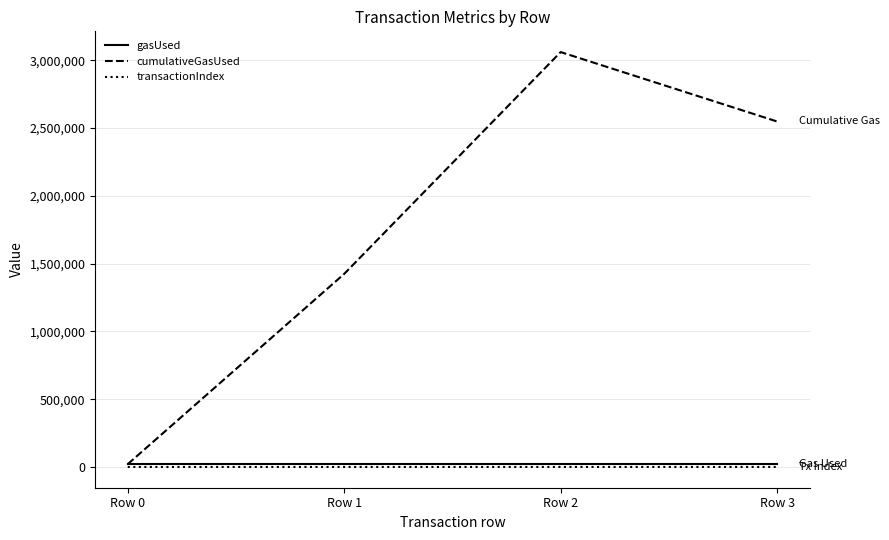

The transactionIndex series shows 0 at Row 0. True or false?

True